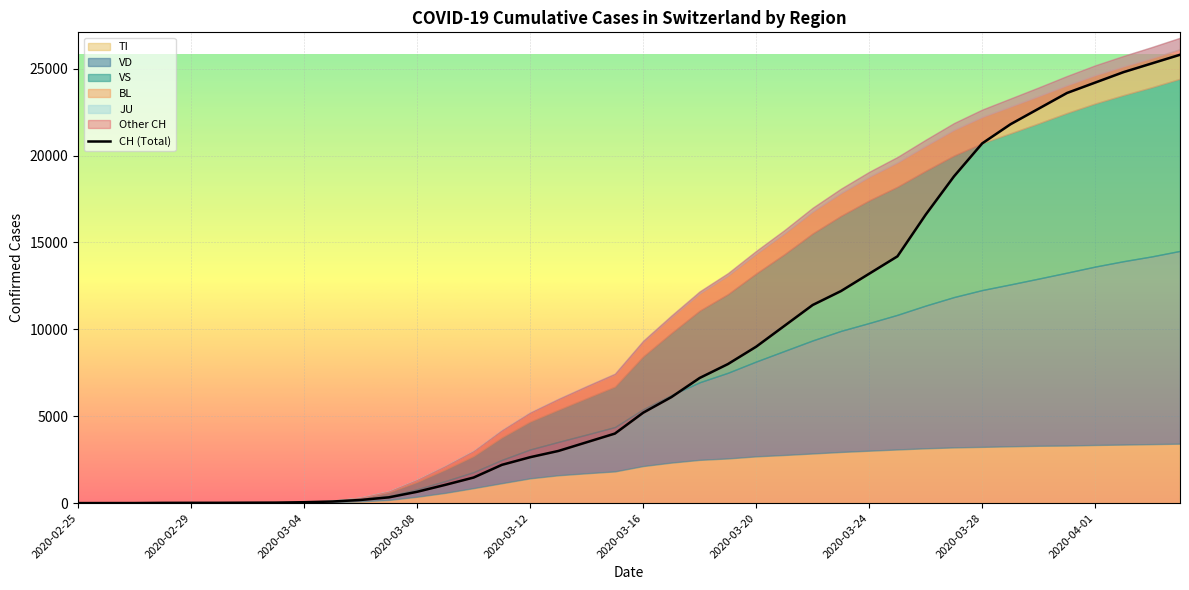

What is the average value of the BL series?

776